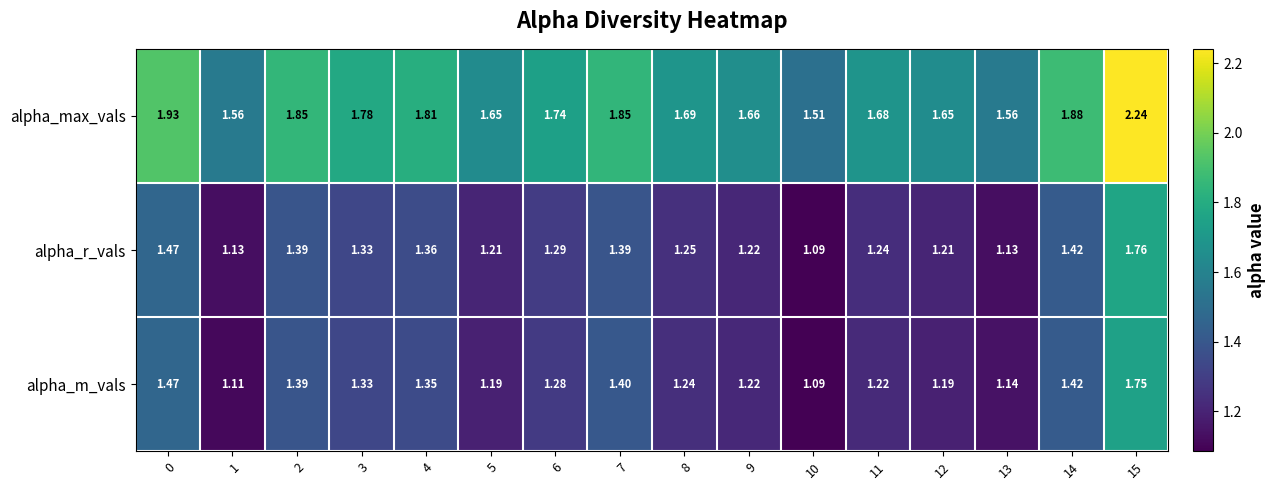

Which series has the largest total across all categories?

alpha_max_vals